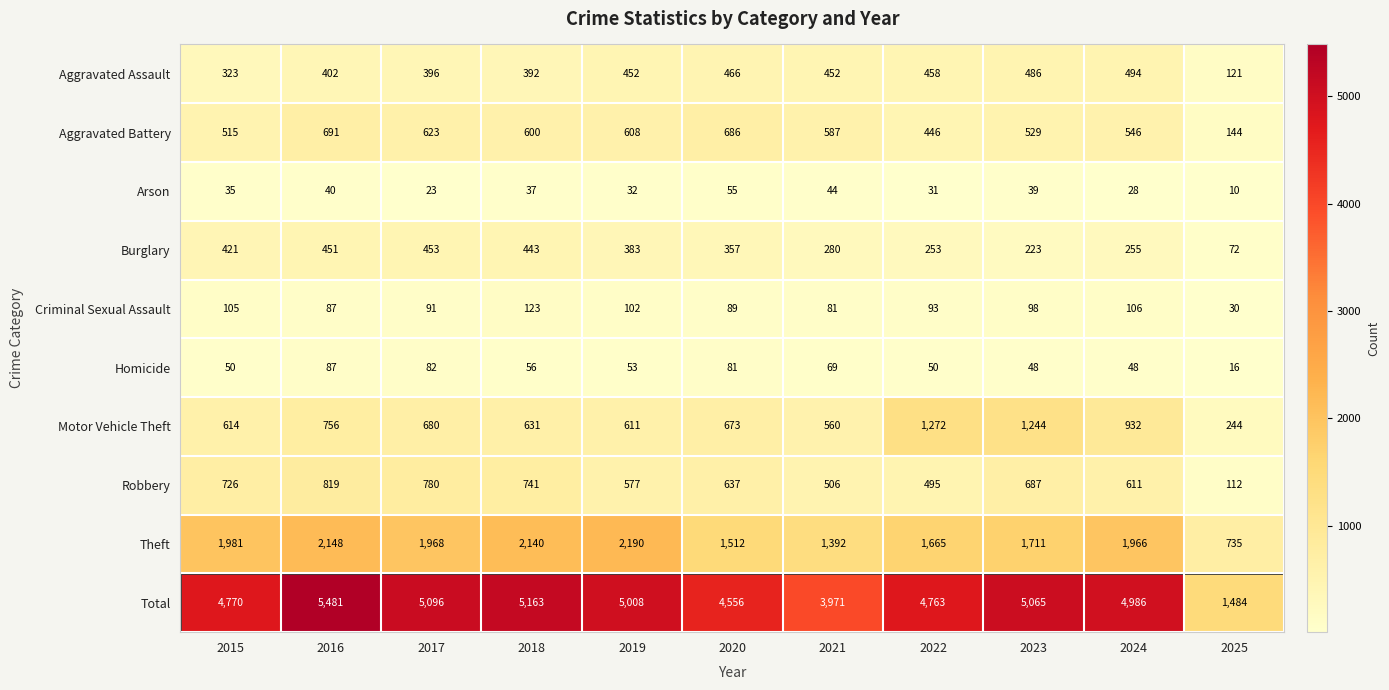

Where does the Theft series first go above 1966?

2015